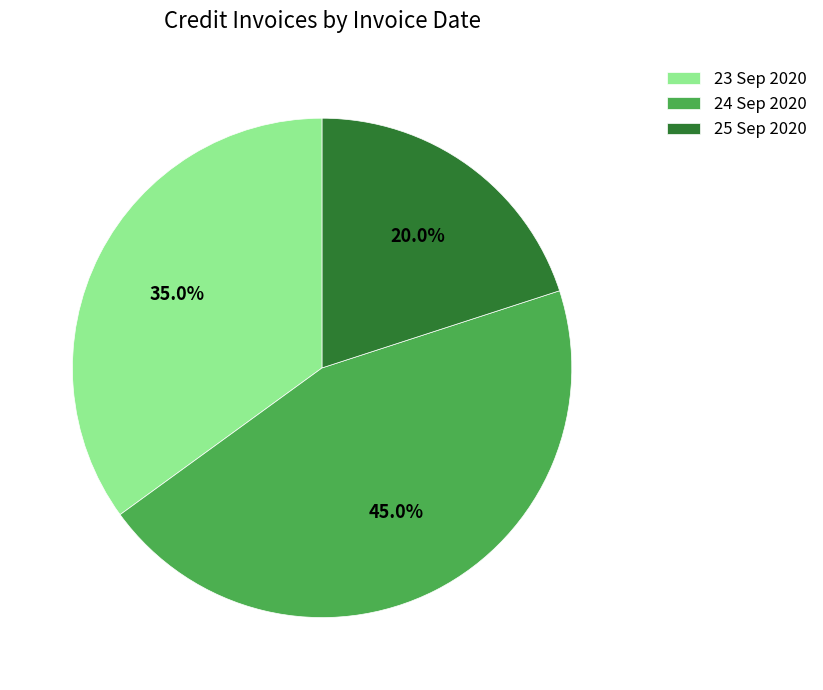

Does 24 Sep 2020 represent more than half of the total?

No